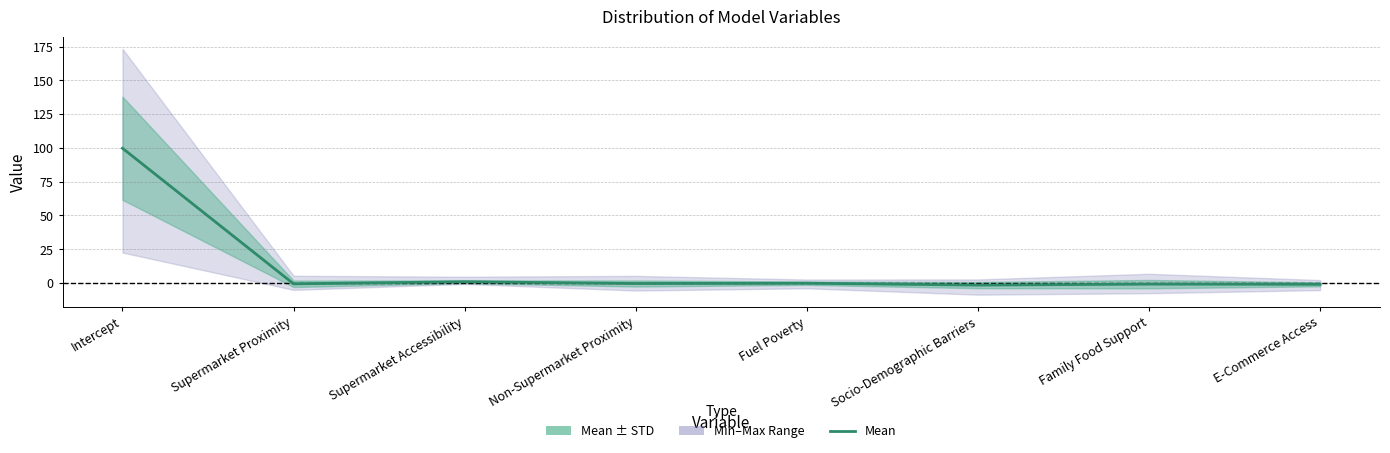

What is the label of the 3rd point from the right?

Socio-Demographic Barriers